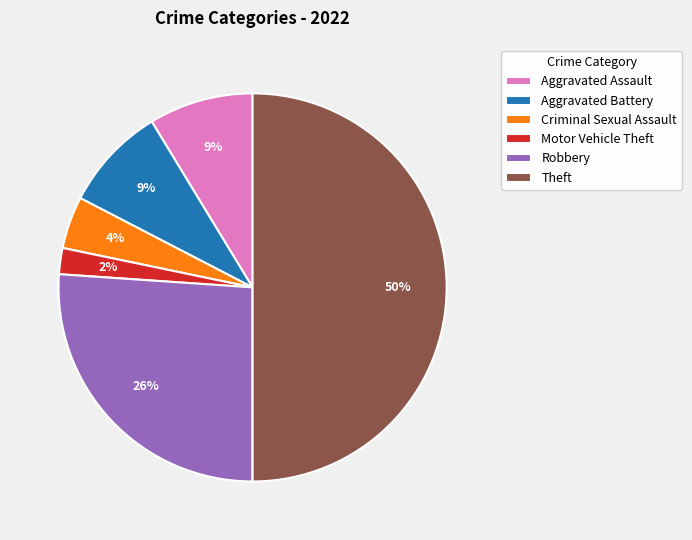

To the nearest percent, what is the average slice percentage?

17%